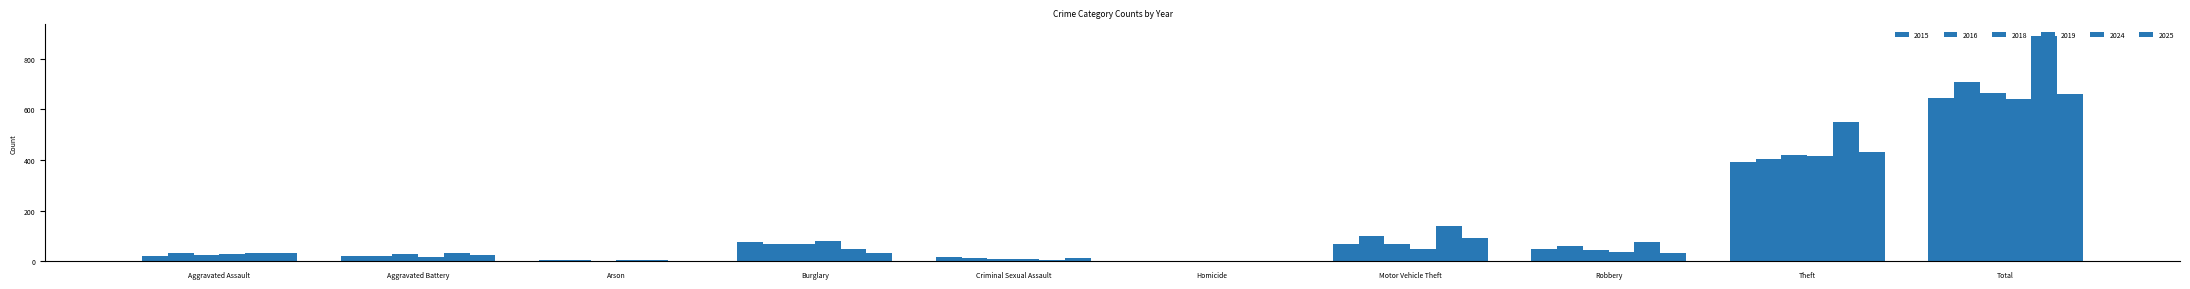

Are the bars horizontal?

No